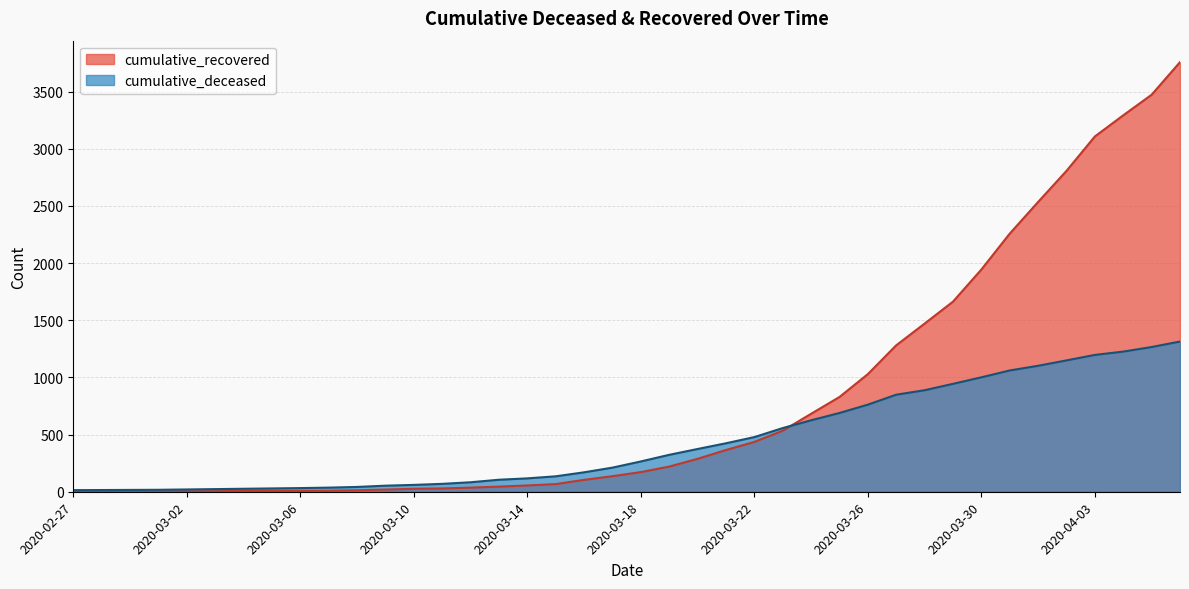

After their last crossing, which series has the higher values: cumulative_recovered or cumulative_deceased?

cumulative_recovered